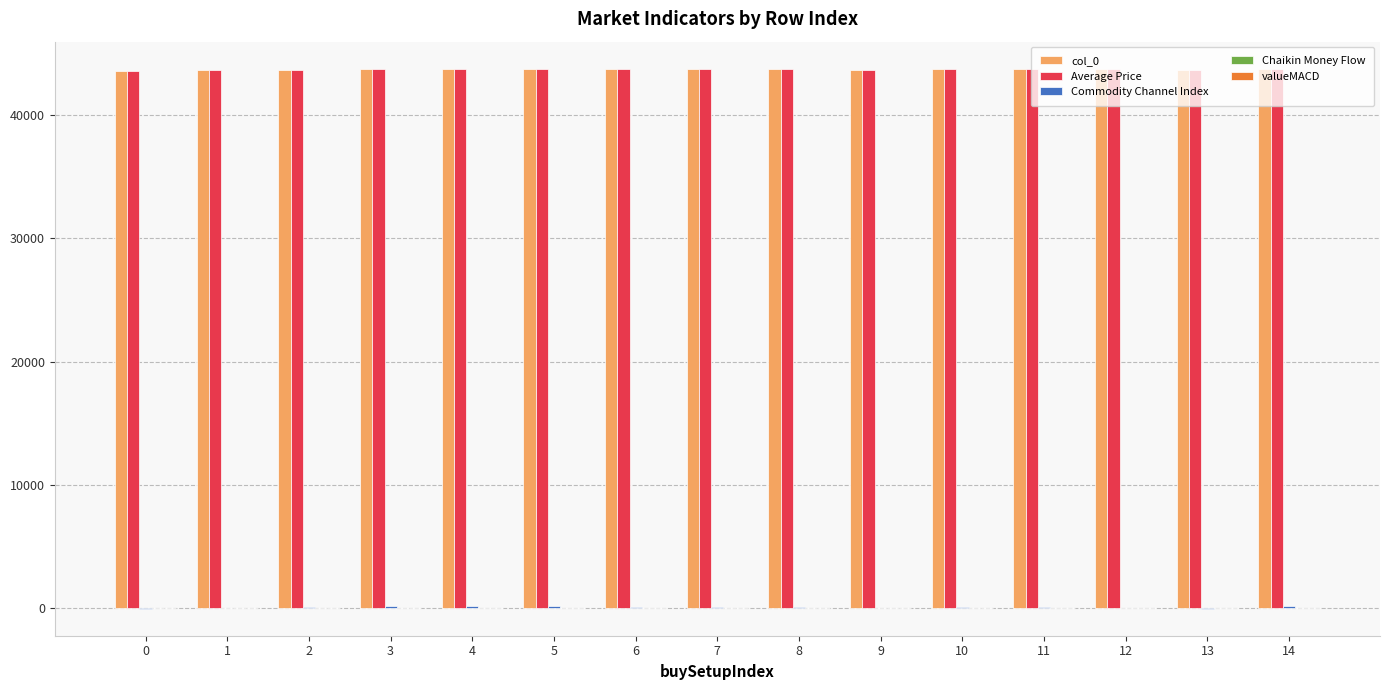

What is the maximum value shown in the chart?

43780.7